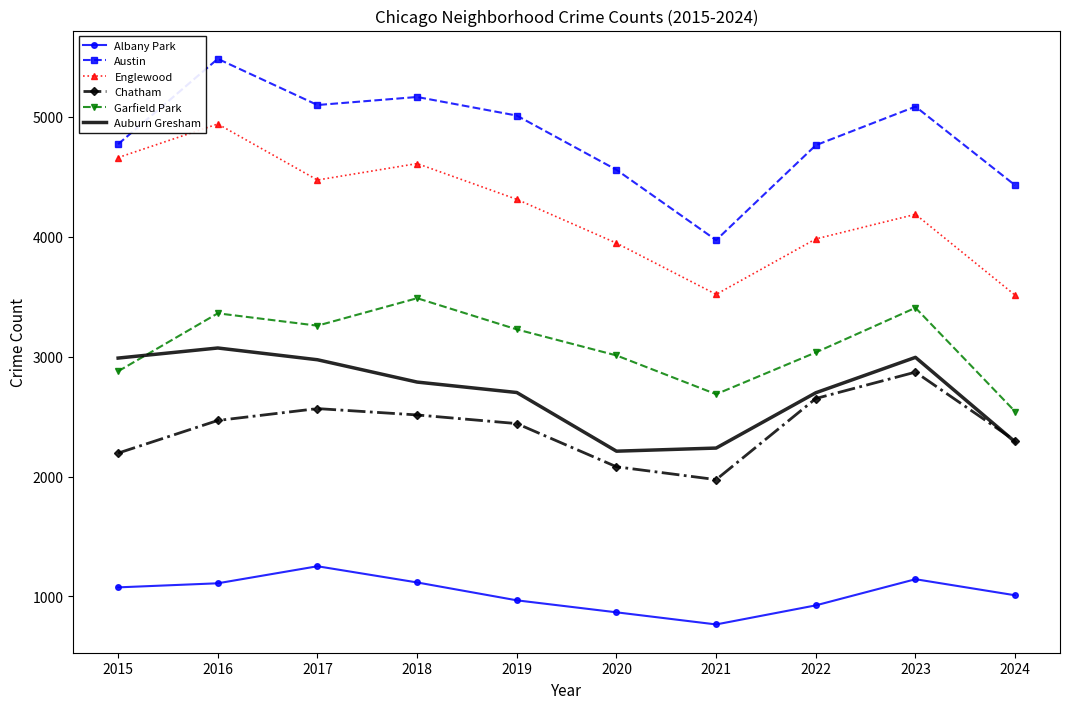

True or false: Auburn Gresham and Austin cross at least once.

False